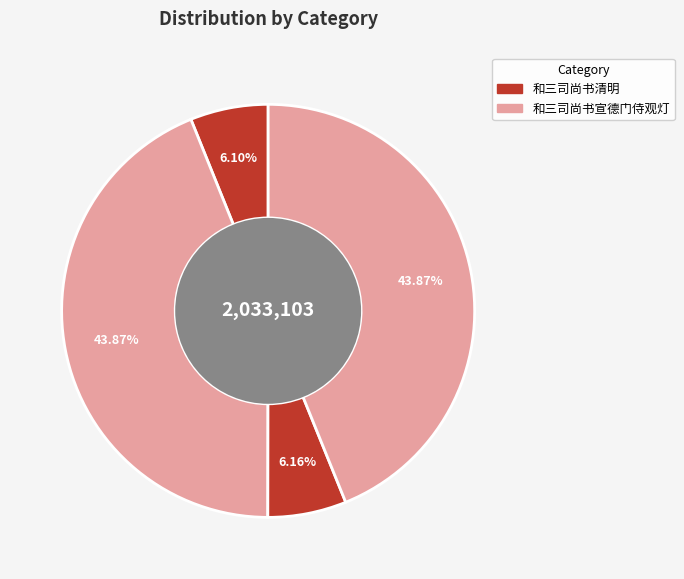

Count the number of slices in the pie.

4